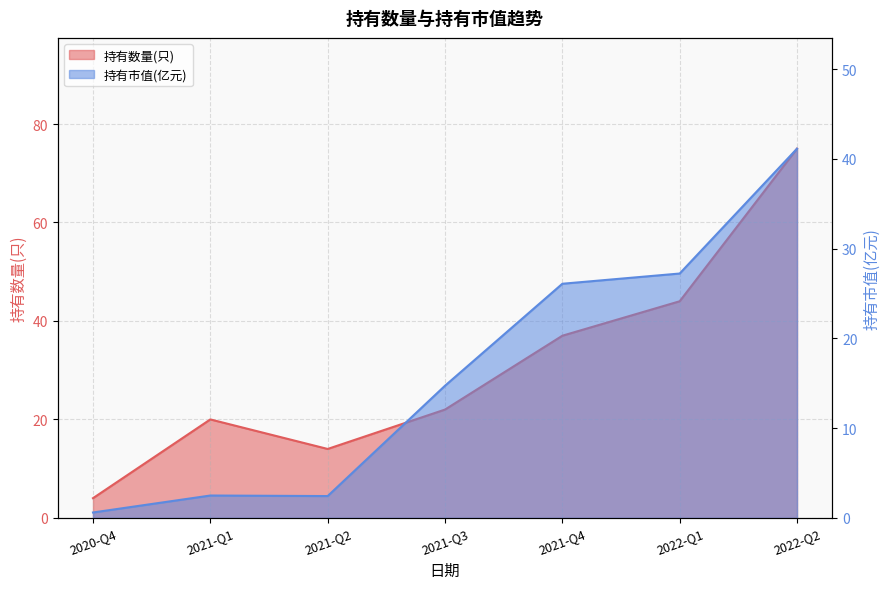

Reading left to right, what are all the values shown in this chart?

持有数量(只): 2020-Q4=4.0	2021-Q1=20.0	2021-Q2=14.0	2021-Q3=22.0	2021-Q4=37.0	2022-Q1=44.0	2022-Q2=75.0
持有市值(亿元): 2020-Q4=0.6	2021-Q1=2.5	2021-Q2=2.4	2021-Q3=14.7	2021-Q4=26.1	2022-Q1=27.2	2022-Q2=41.1